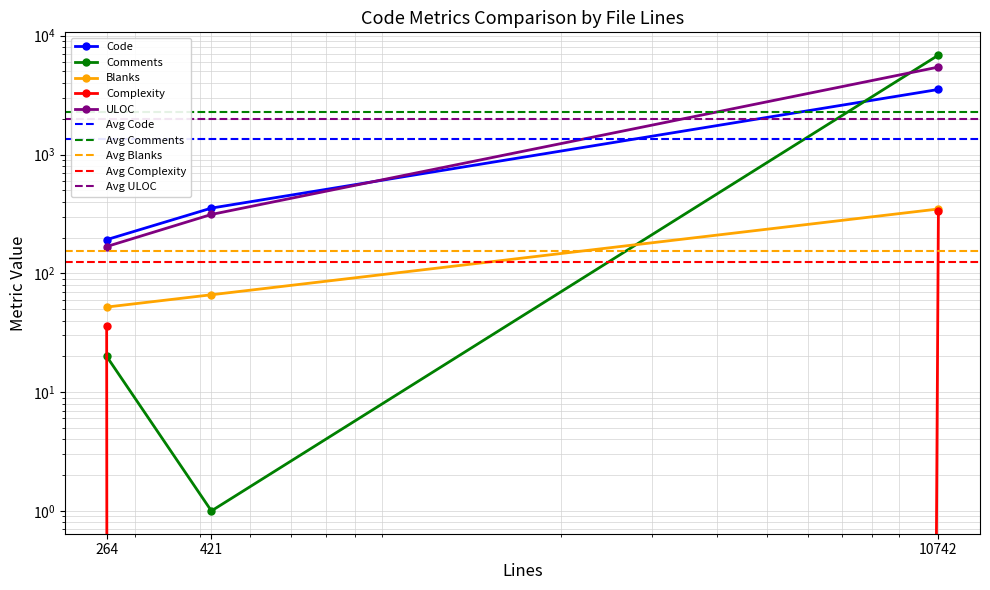

What is the value of the Comments point at the 1st from the left?

20